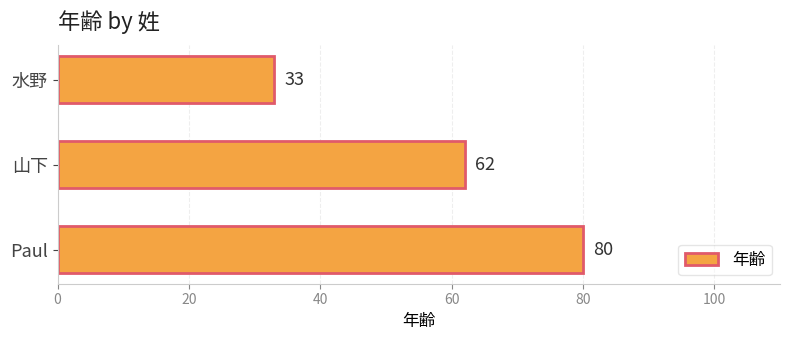

List the labels in order of value, smallest first.

水野, 山下, Paul